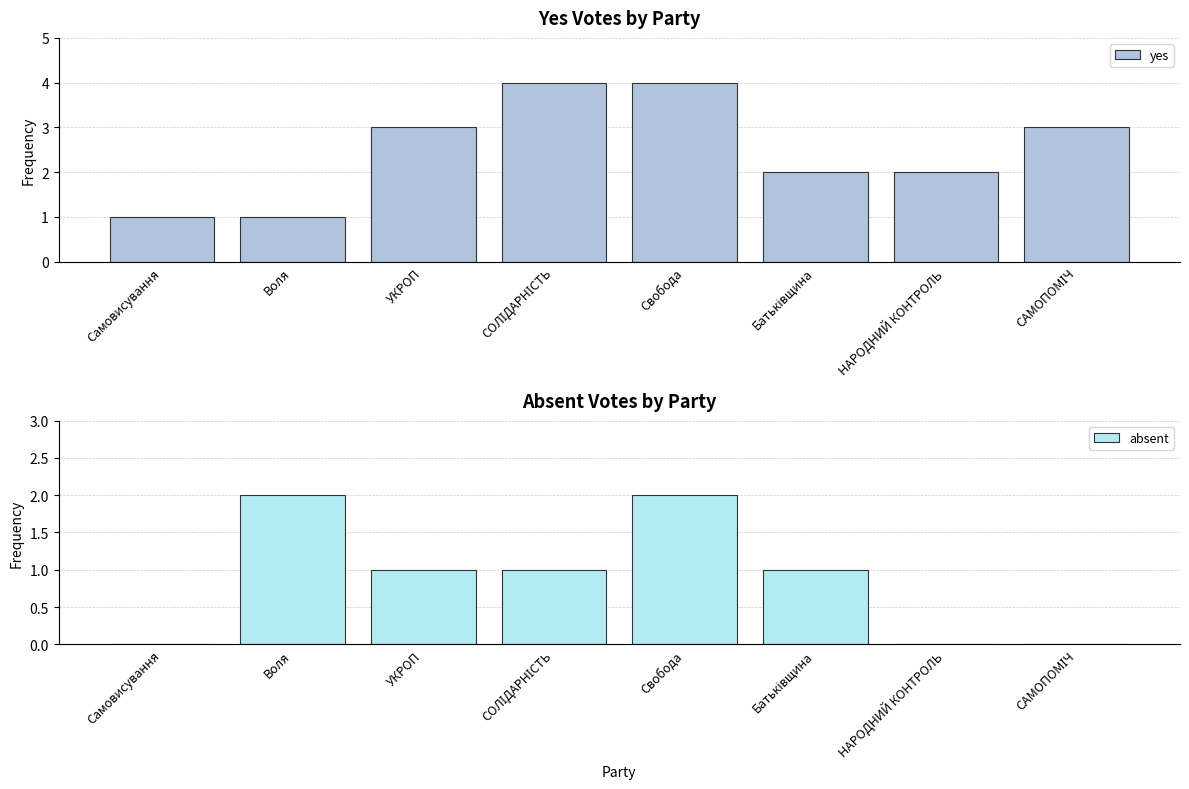

At which label is yes closest to 2?

Батьківщина